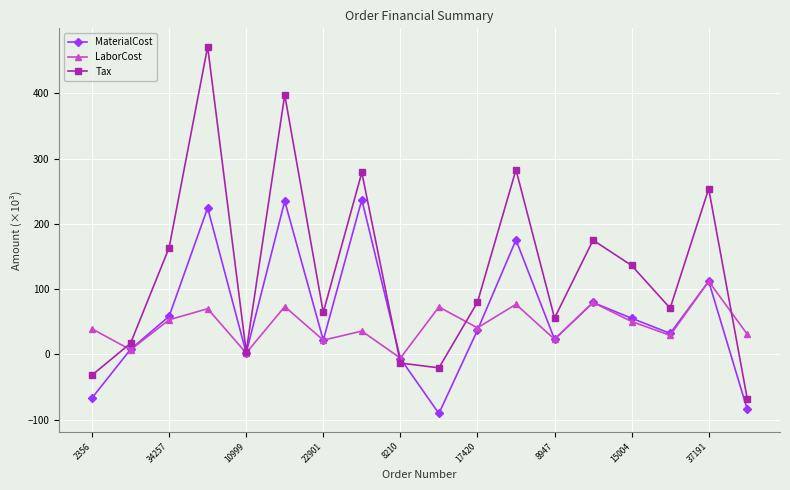

List the series in order of their peak value, highest first.

Tax, MaterialCost, LaborCost